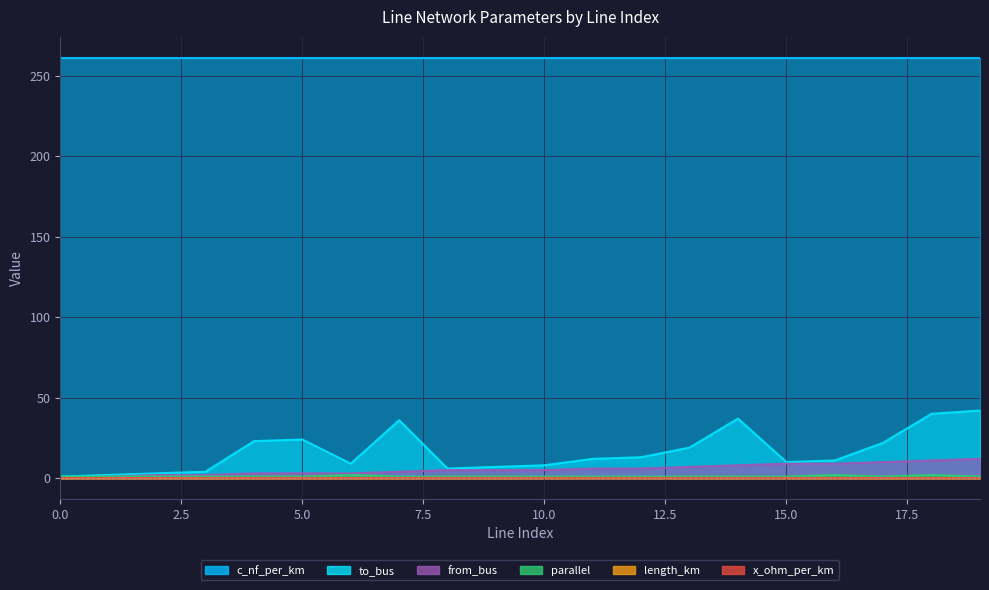

Which label corresponds to the largest value in the chart?

19